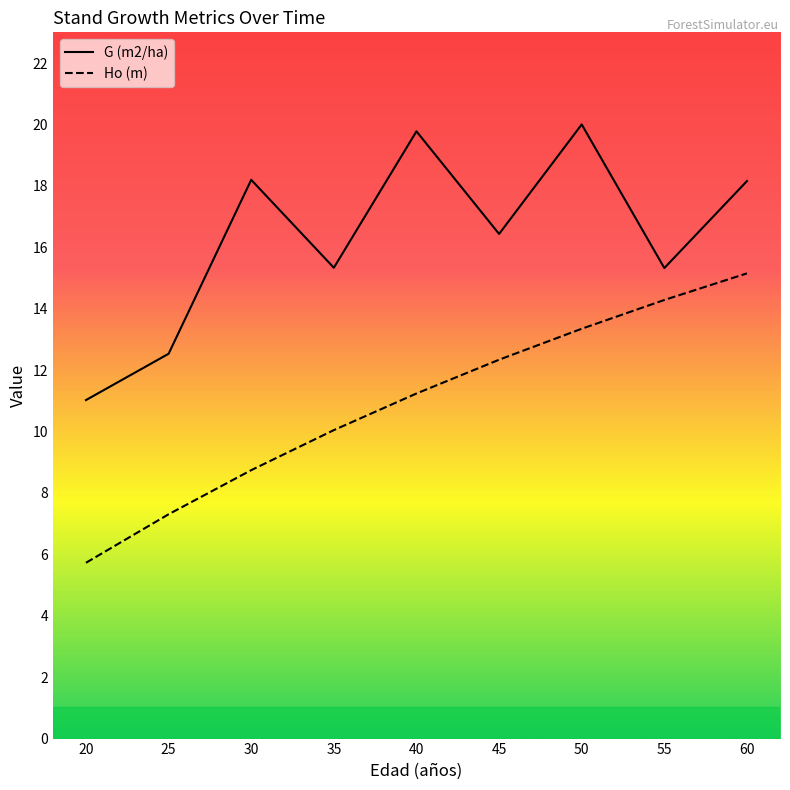

Does the chart display data point markers on the line(s)?

No